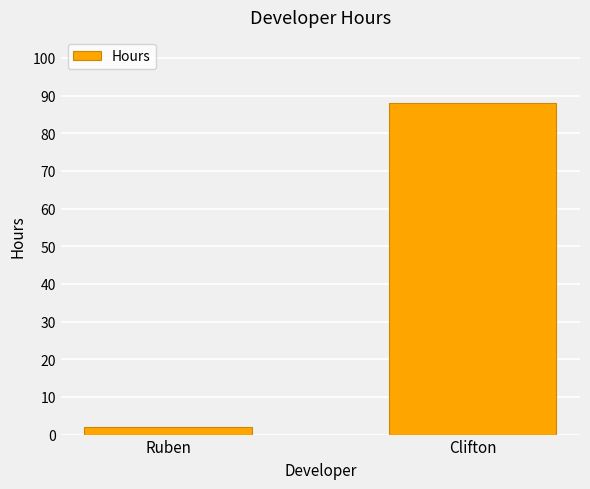

What is the average value?

45